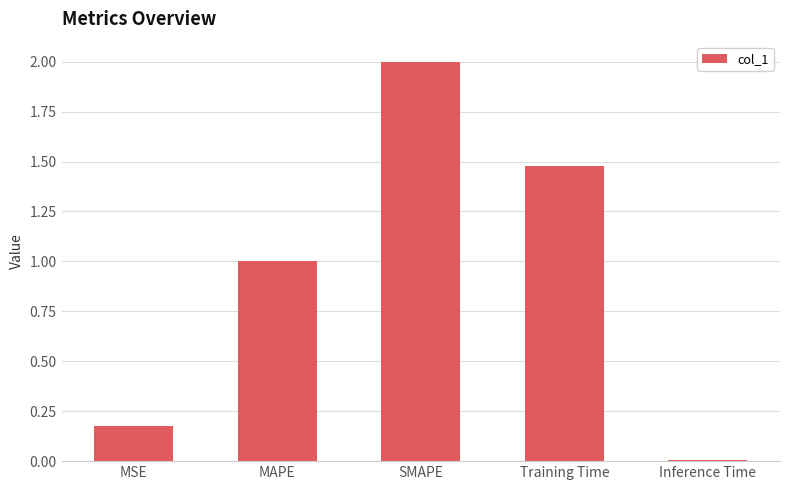

What is the change in value from MSE to Training Time?

+1.3